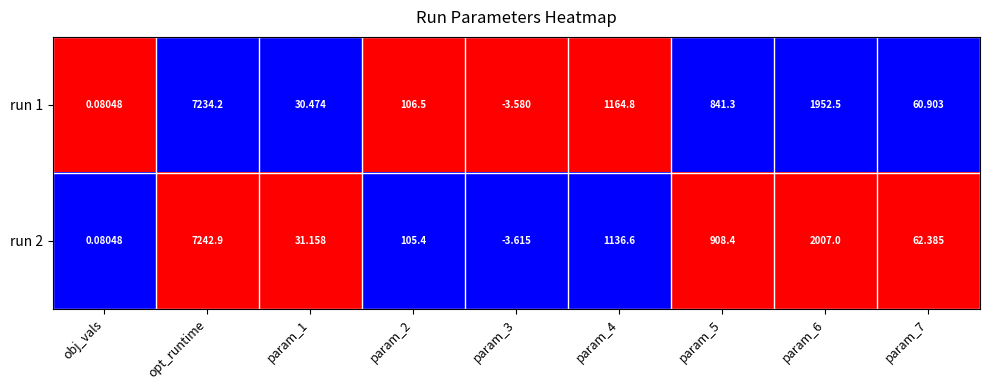

At which category is the sum across all series the highest?

opt_runtime